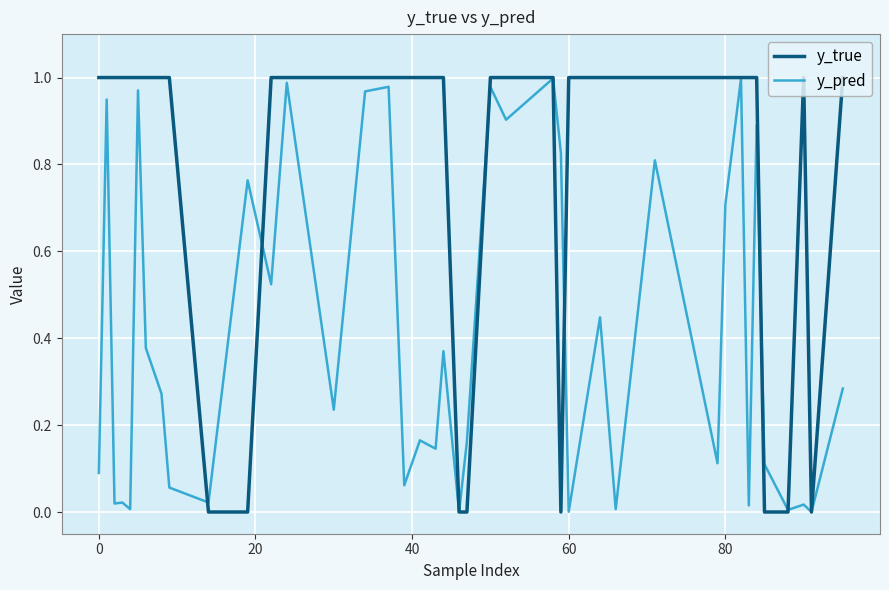

Count the number of data series in this chart.

2